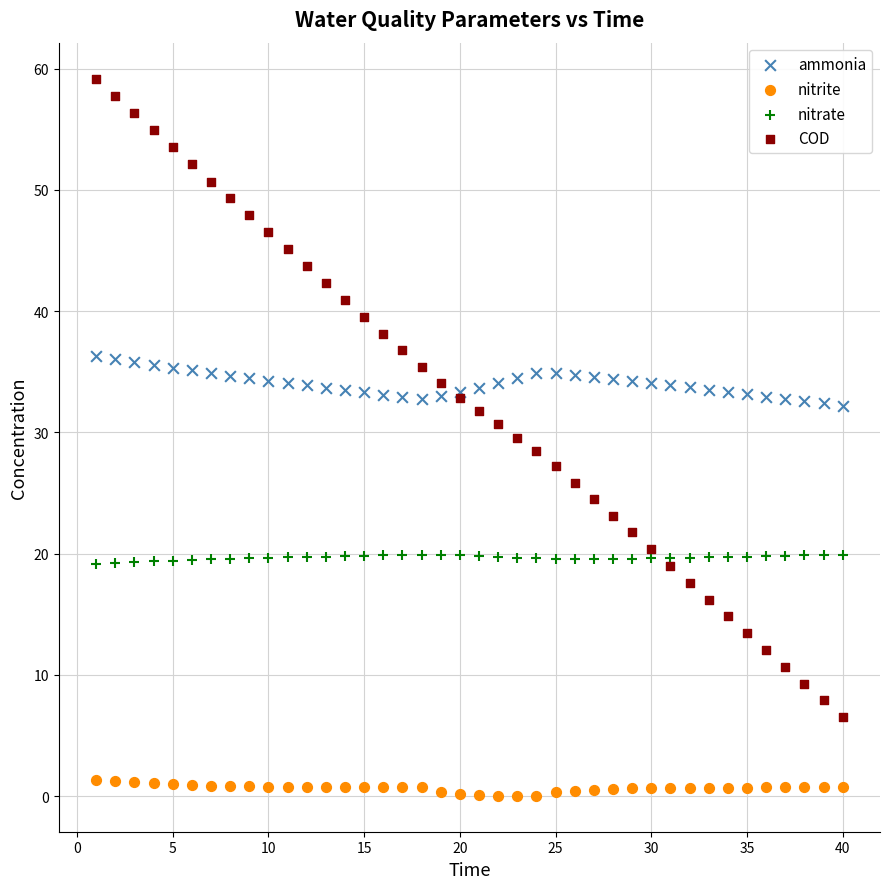

What is the X range (max minus min) for the scatter plot?

39.0